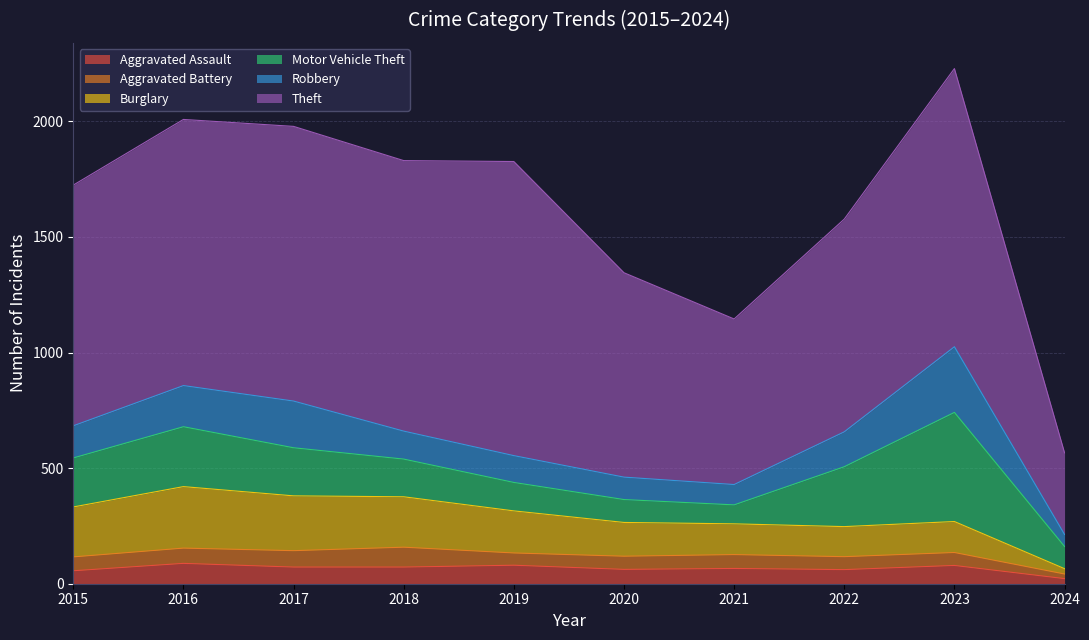

Does the chart have visible grid lines?

Yes